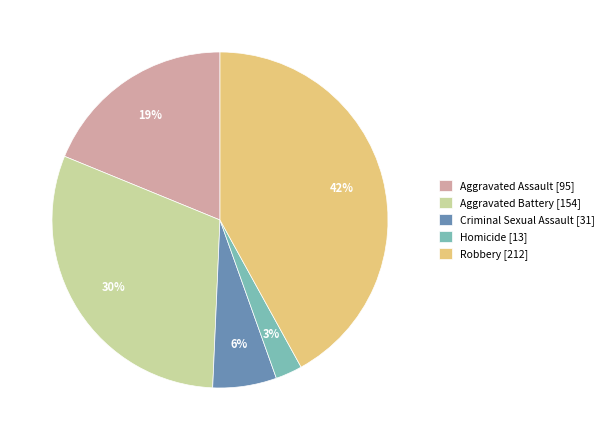

Do Aggravated Assault [95] and Criminal Sexual Assault [31] together represent more than half of the pie?

No